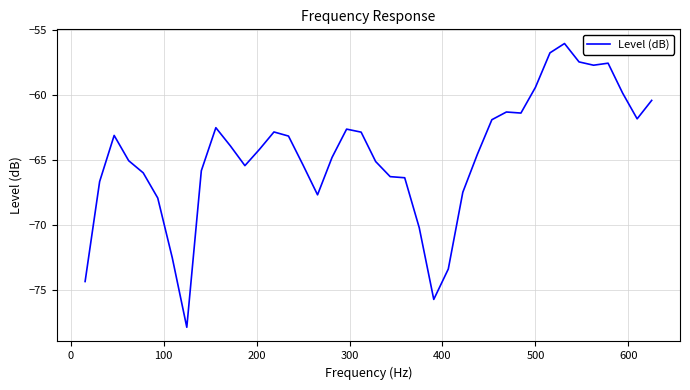

What is the greatest value displayed?

-56.1